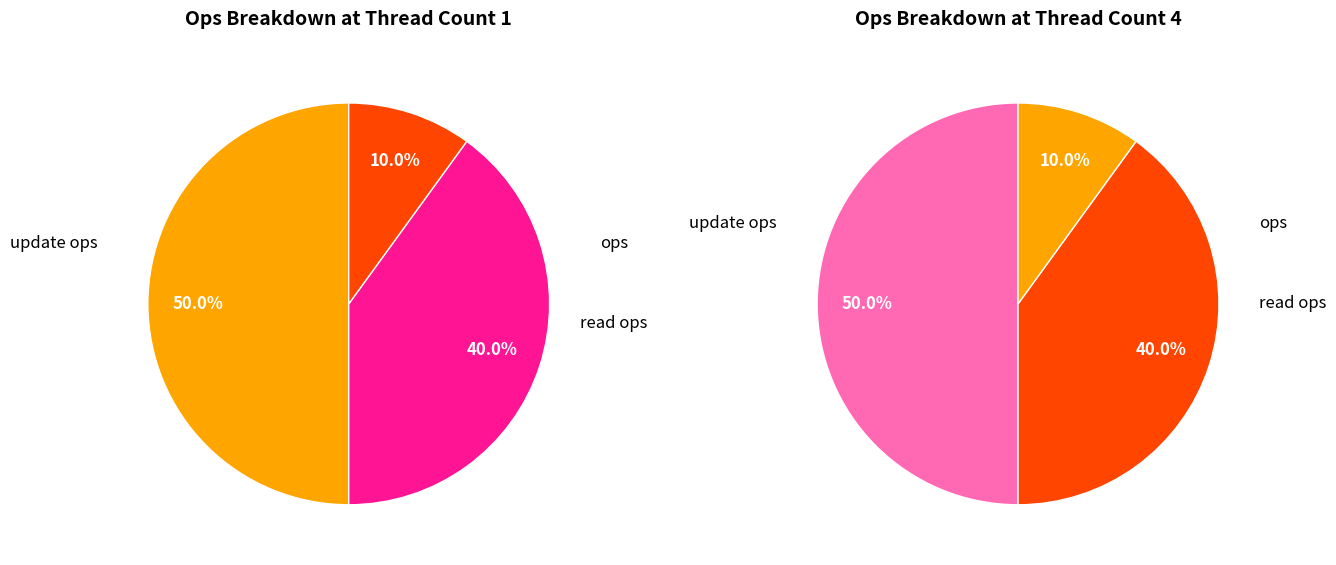

True or false: 40 accounts for 17% of the total.

False